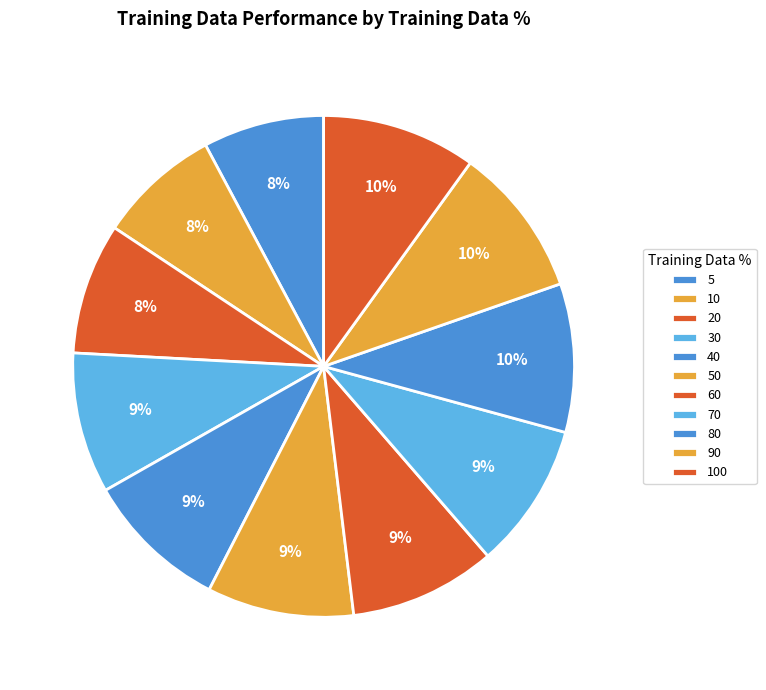

To the nearest percent, what is the average slice percentage?

9%